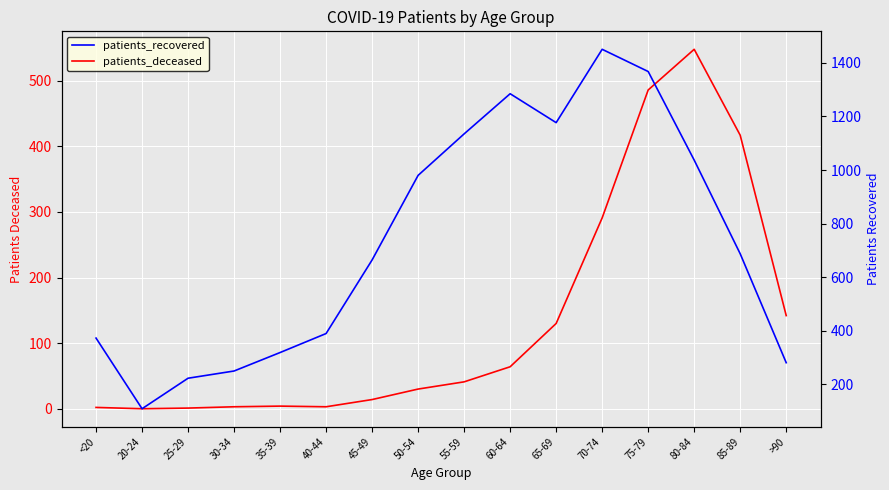

True or false: patients_recovered and patients_deceased cross at least once.

False